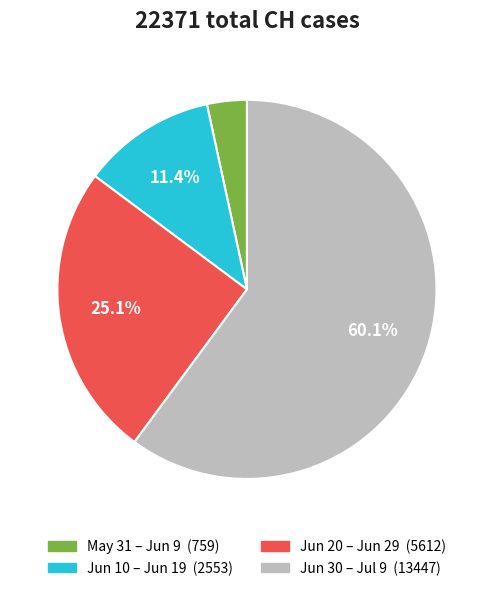

To the nearest percent, what is the difference between the largest and smallest slice percentages?

57%